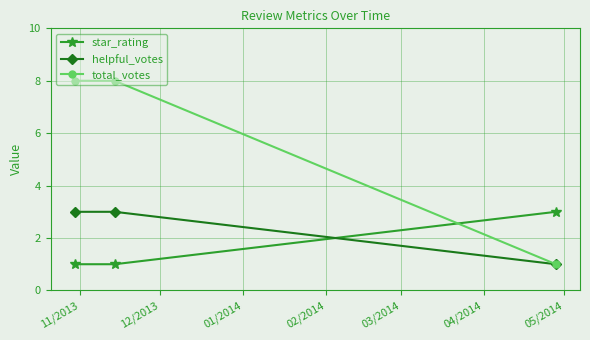

What are all the series names shown in the legend?

star_rating, helpful_votes, total_votes